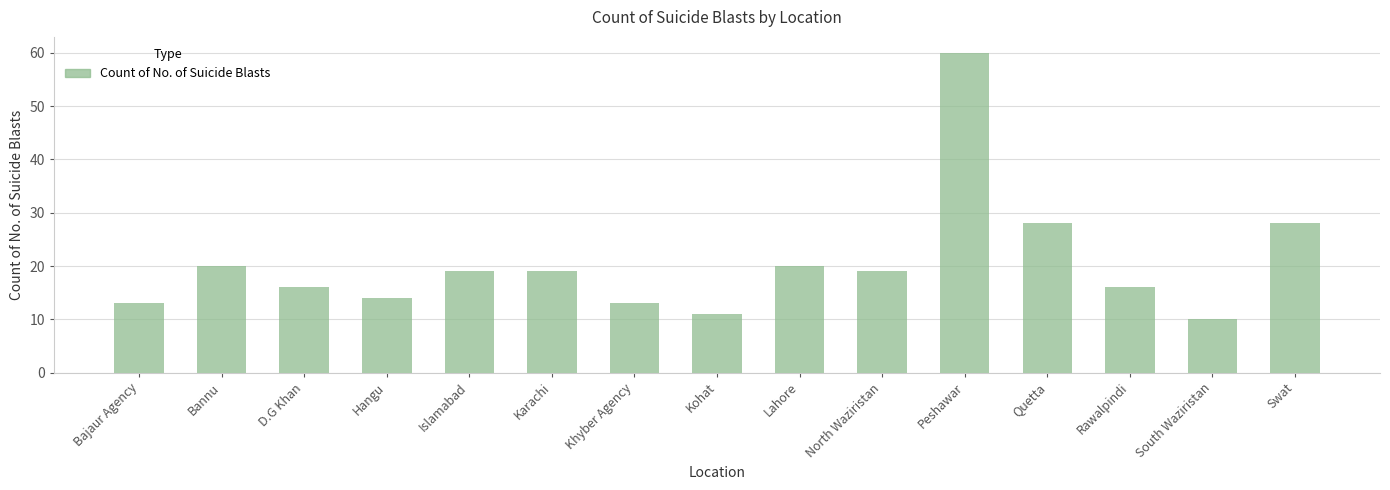

Reading left to right, what are all the values shown in this chart?

Bajaur Agency=13	Bannu=20	D.G Khan=16	Hangu=14	Islamabad=19	Karachi=19	Khyber Agency=13	Kohat=11	Lahore=20	North Waziristan=19	Peshawar=60	Quetta=28	Rawalpindi=16	South Waziristan=10	Swat=28